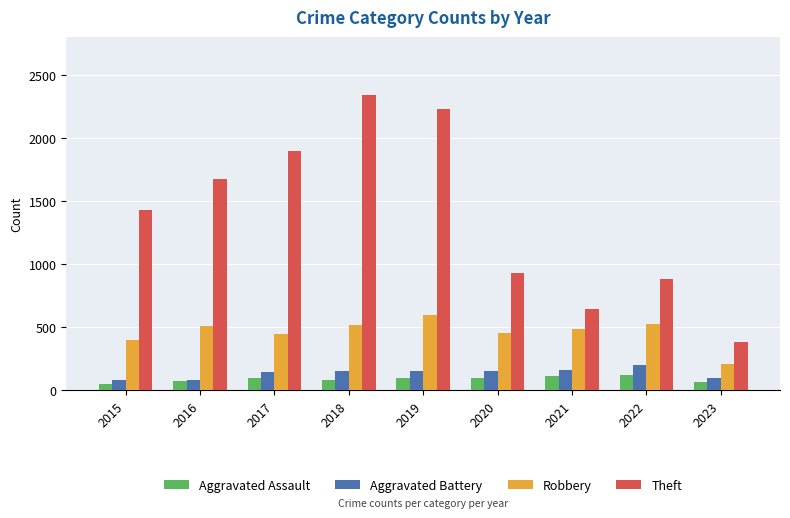

Is the value of Robbery at 2019 greater than the value of Theft at 2023?

Yes